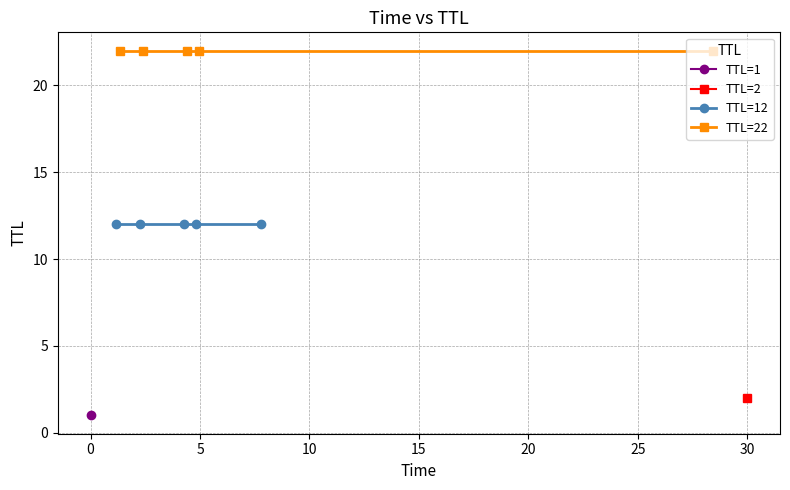

Is it true that TTL=22 equals 8 at 5?

False